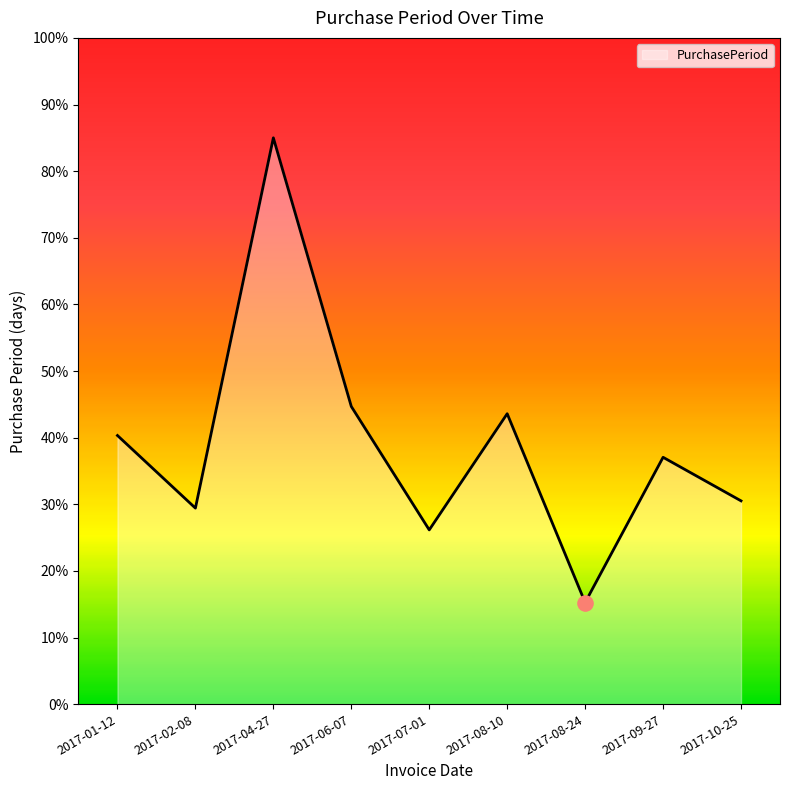

What is the ratio of the value at 2017-01-12 to the value at 2017-08-10?

0.9